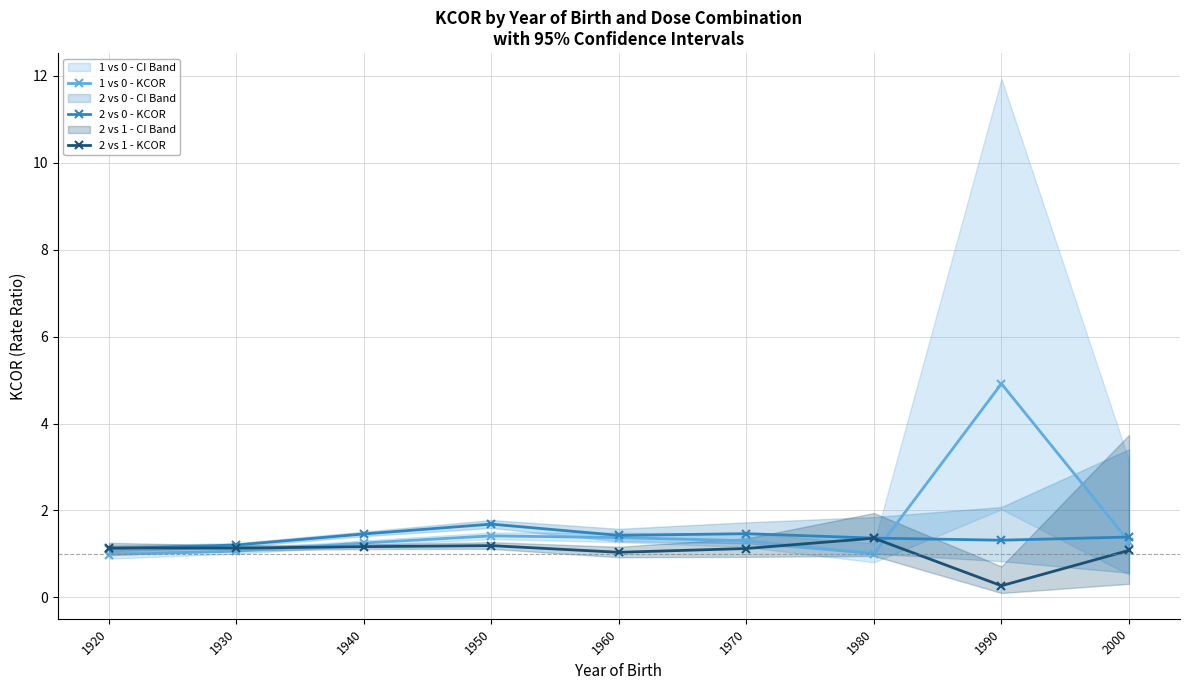

True or false: 1 vs 0 - KCOR and 2 vs 1 - KCOR cross at least once.

True